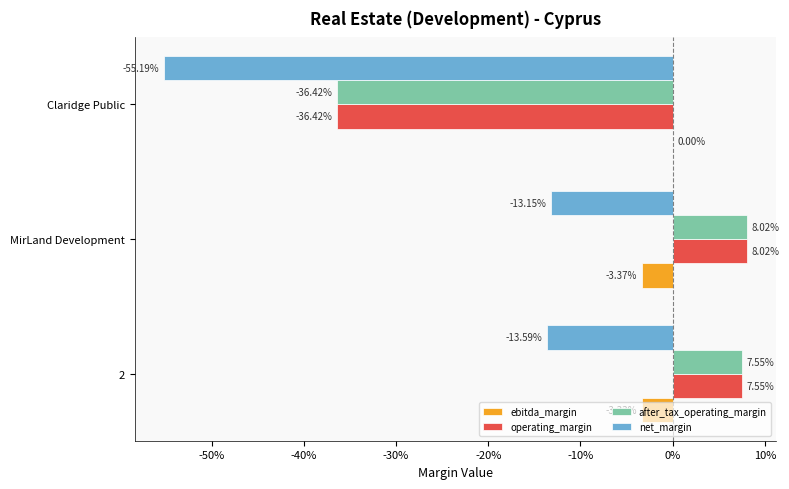

What are all the series names shown in the legend?

ebitda_margin, operating_margin, after_tax_operating_margin, net_margin